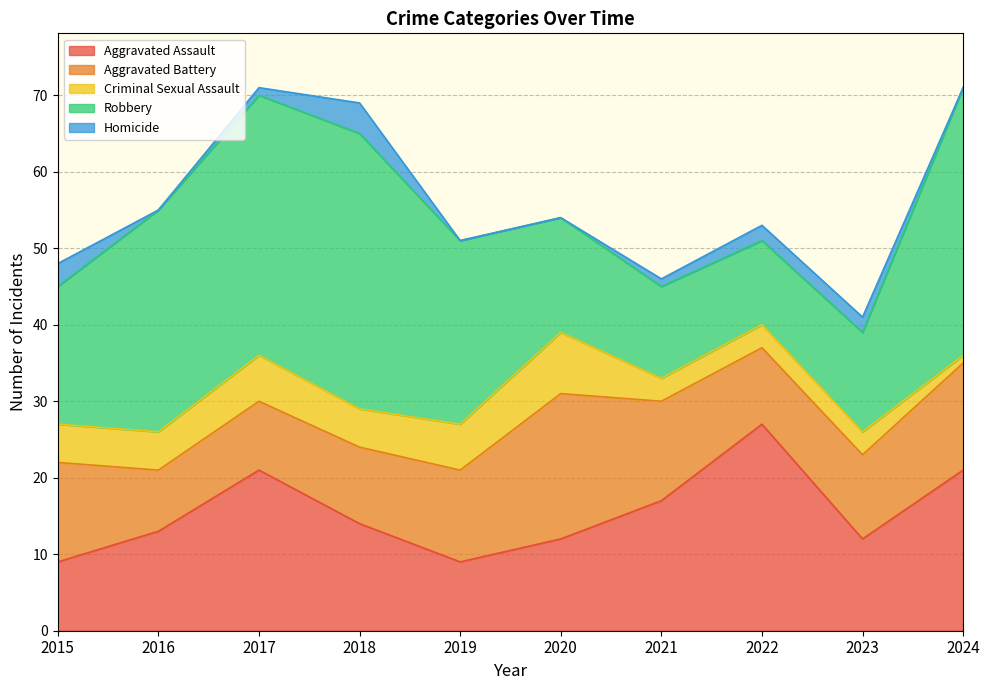

Count the number of categories in the chart.

10